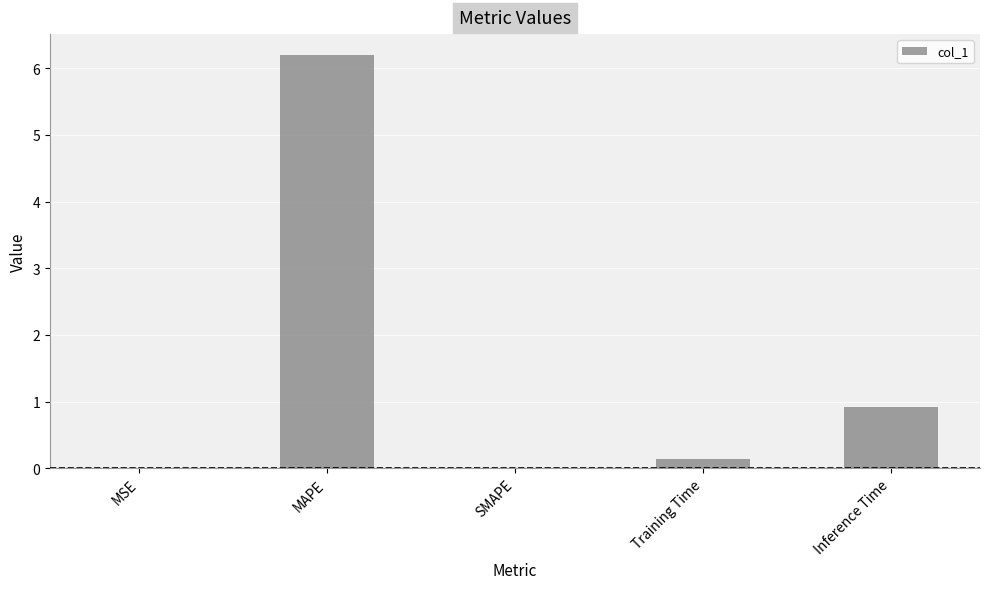

At which label is the value closest to 3?

Inference Time